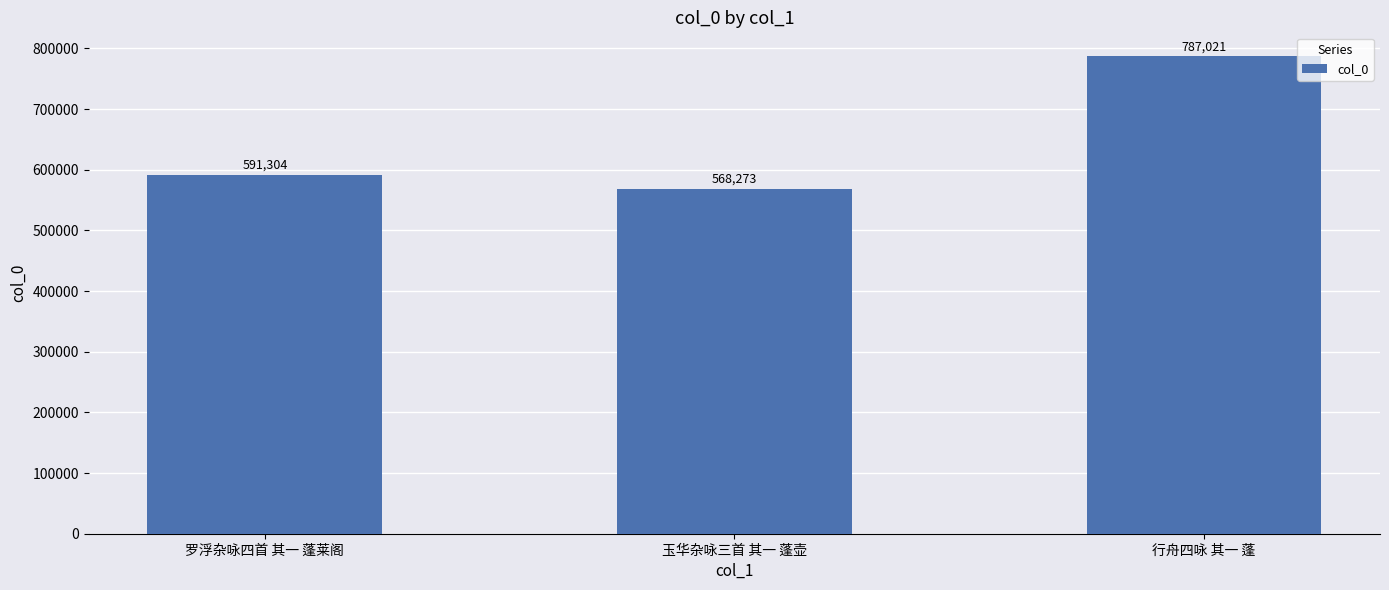

What is the label of the 1st bar from the right?

行舟四咏 其一 蓬